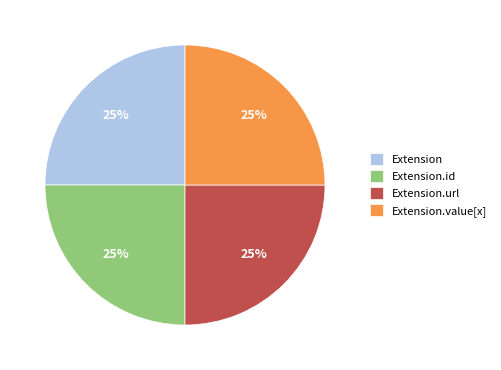

To the nearest percent, what is the difference between the largest and smallest slice percentages?

0%